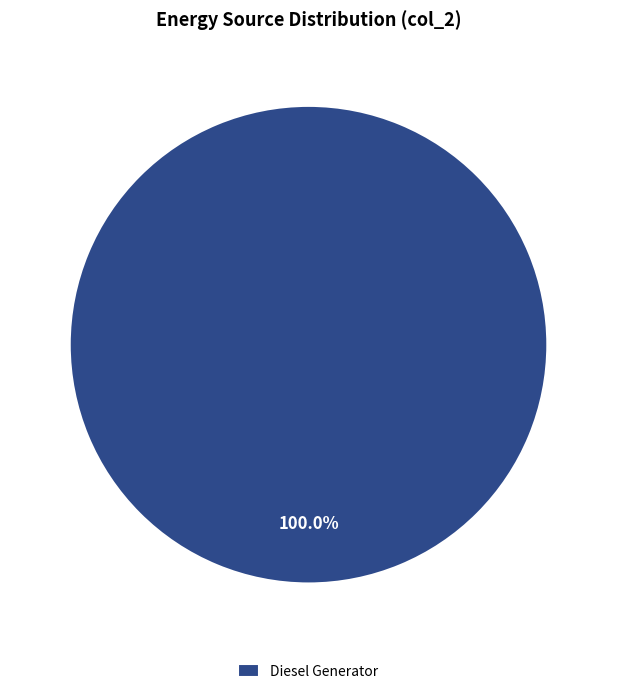

Does any single category account for the majority?

Yes